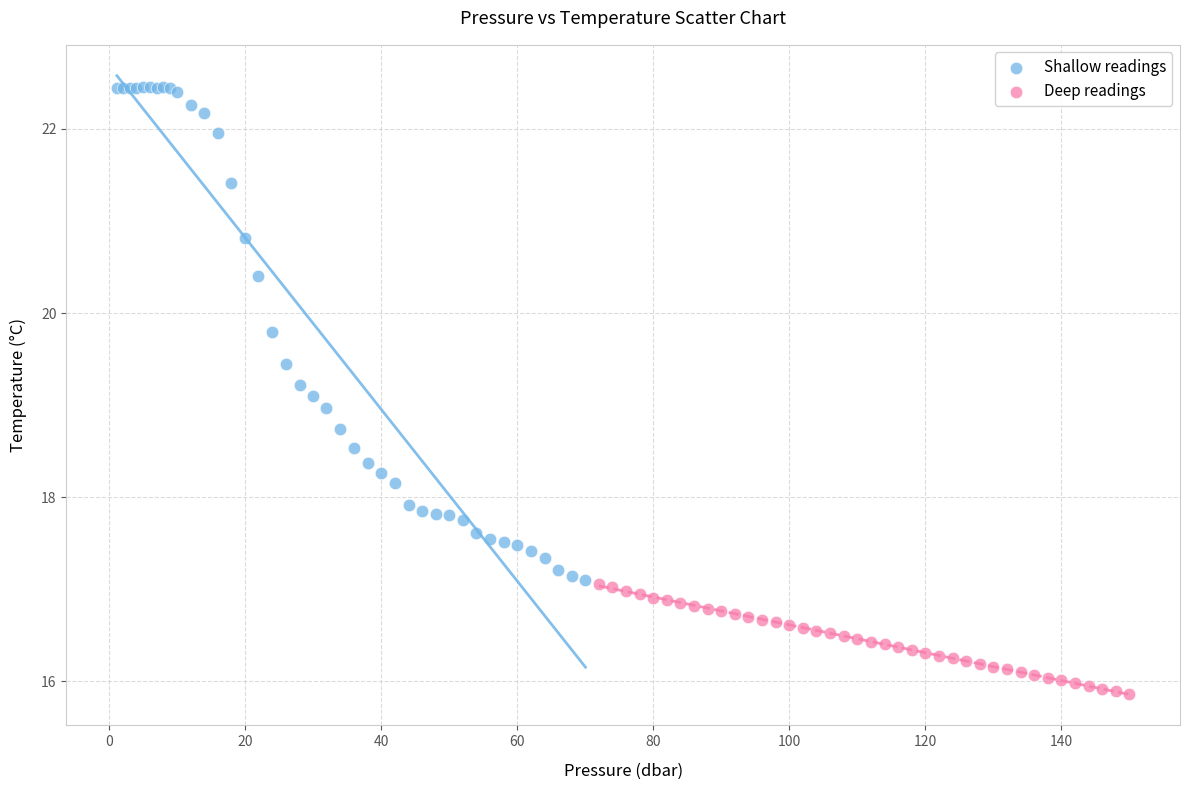

Which series has the largest Y range (max minus min)?

Shallow readings